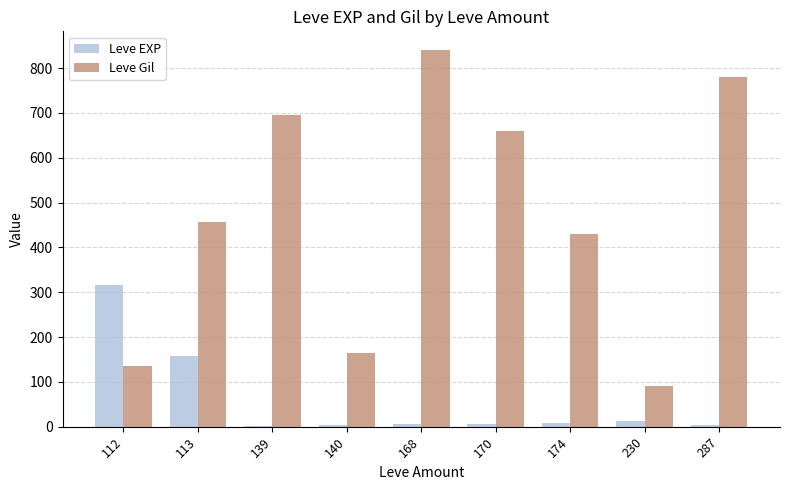

What is the sum of the Leve EXP values at 170 and 174?

14.5